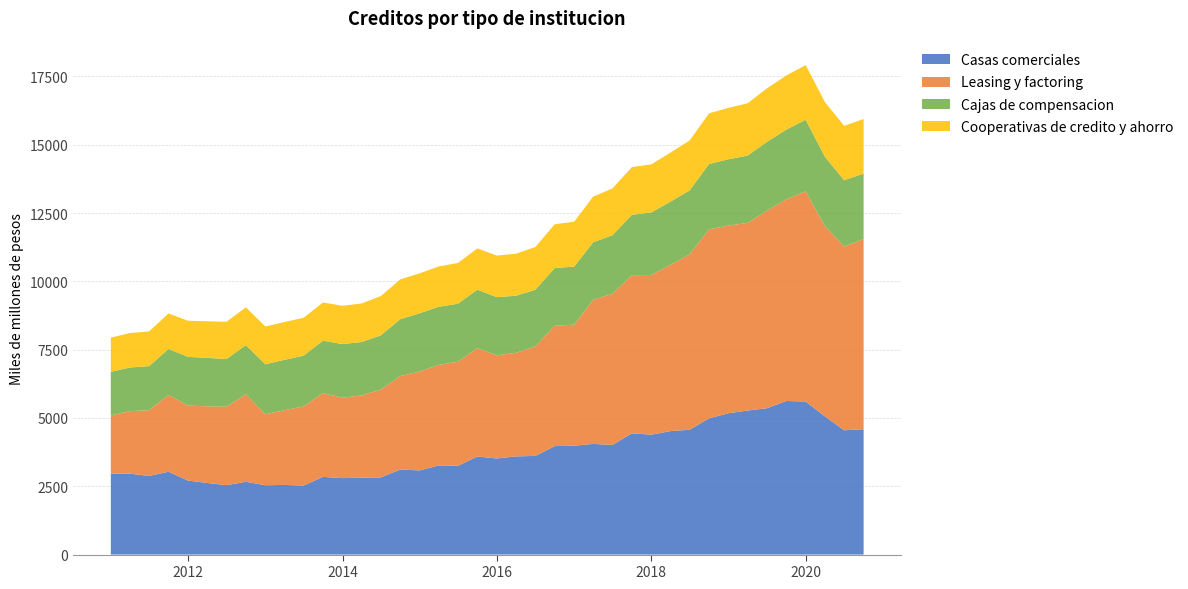

Reading right to left, what are all the values shown in this chart?

Casas comerciales: 4586	4550	5057	5601	5621	5355	5272	5173	4987	4568	4518	4388	4437	4014	4050	3985	3970	3611	3594	3518	3589	3251	3263	3081	3111	2824	2815	2798	2845	2527	2549	2538	2665	2540	2622	2709	3031	2878	2962	2958
Leasing y factoring: 6968	6720	6966	7693	7379	7228	6866	6869	6916	6423	6082	5845	5788	5532	5277	4429	4408	4009	3791	3775	3964	3806	3681	3620	3422	3214	3011	2941	3066	2894	2735	2598	3202	2870	2804	2745	2810	2406	2286	2136
Cajas de compensacion: 2388	2431	2535	2618	2551	2519	2463	2425	2392	2337	2315	2288	2212	2139	2106	2126	2108	2071	2088	2128	2142	2124	2124	2130	2082	1985	1953	1964	1919	1859	1842	1829	1797	1747	1773	1782	1684	1614	1597	1595
Cooperativas de credito y ahorro: 1998	1990	2003	2000	1981	1956	1914	1882	1853	1826	1794	1761	1744	1714	1670	1643	1603	1564	1539	1521	1511	1491	1476	1462	1455	1436	1411	1401	1397	1386	1384	1384	1384	1363	1339	1322	1300	1268	1263	1249